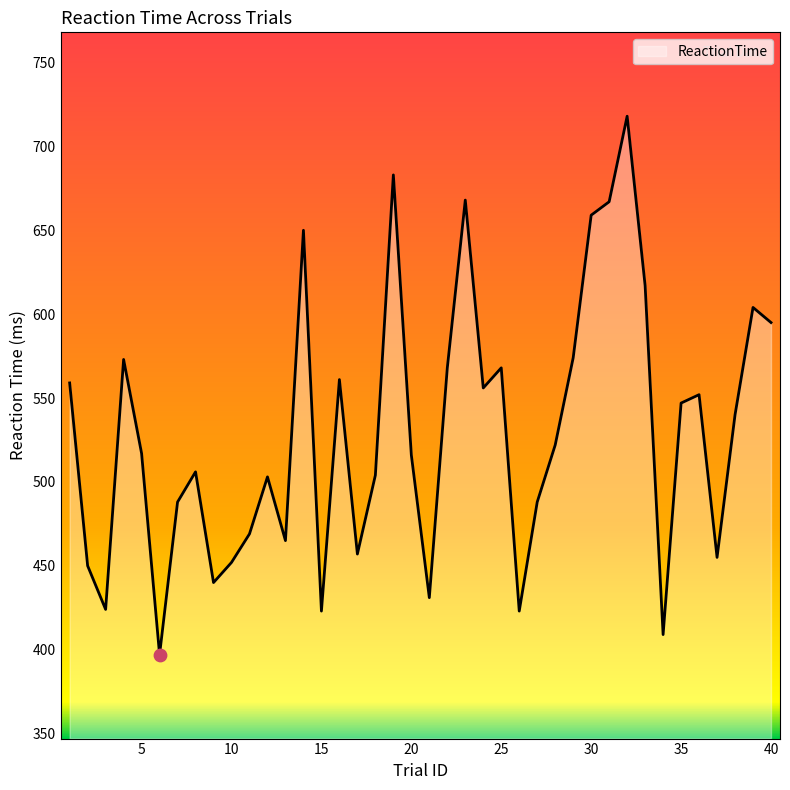

What is the maximum value shown in the chart?

718